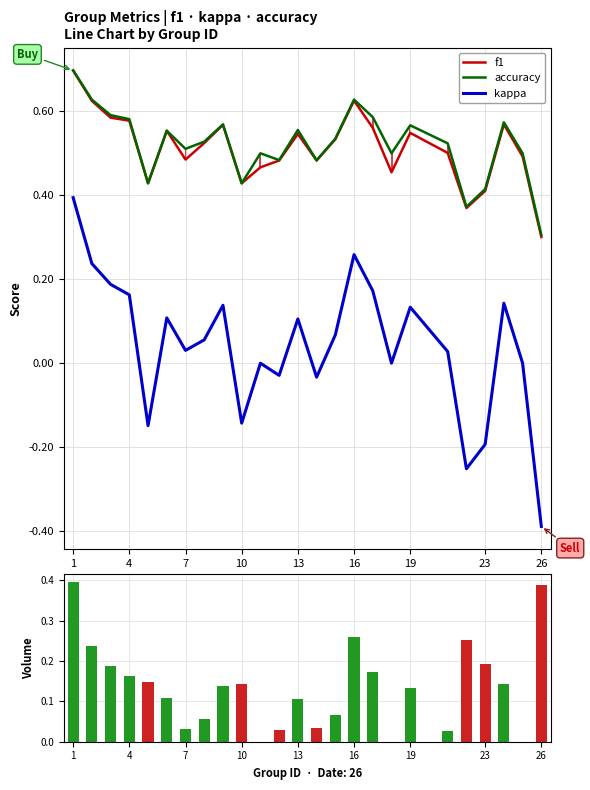

True or false: kappa and accuracy cross at least once.

False